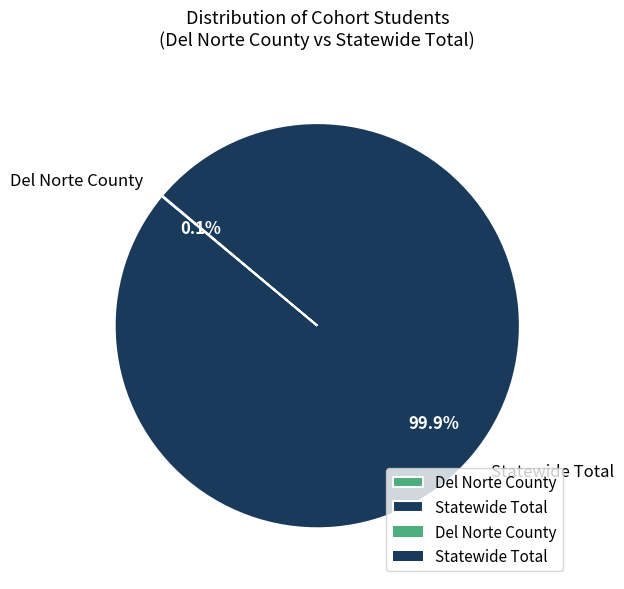

What percentage is the Statewide Total slice, to the nearest percent?

100%